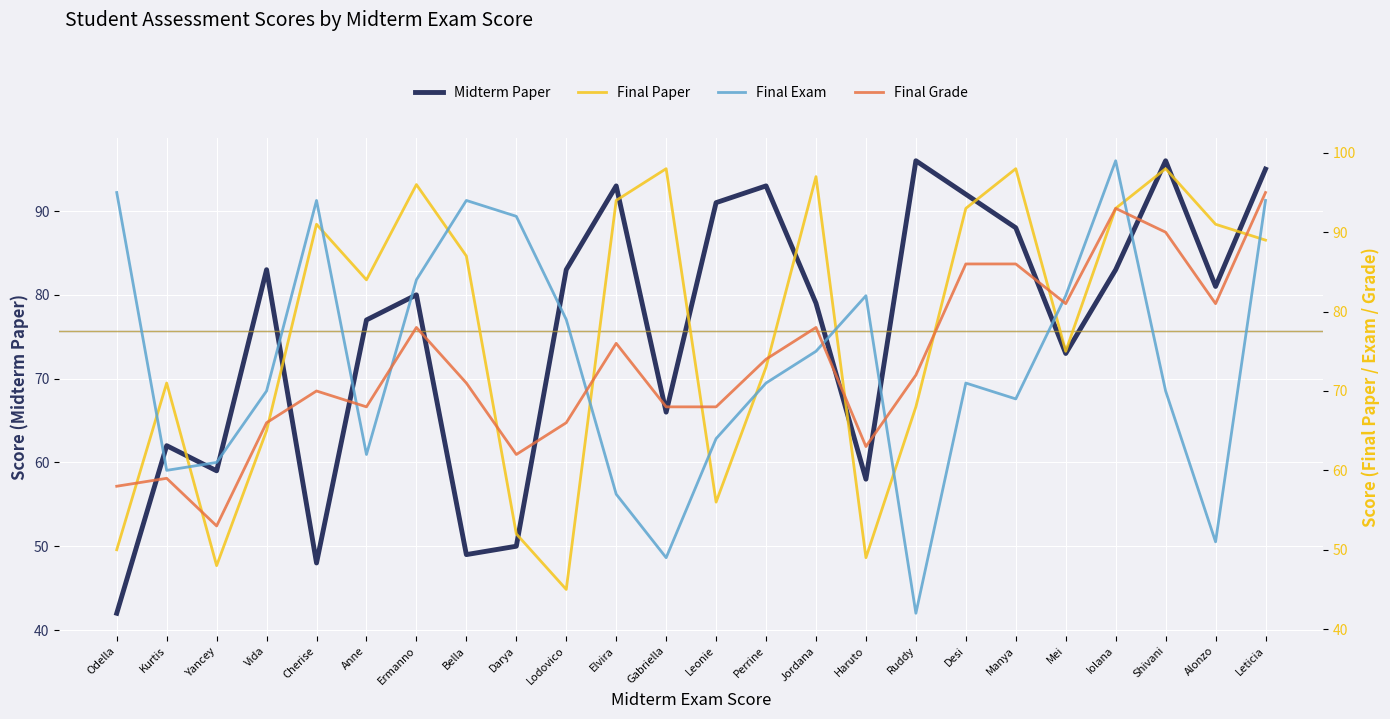

Reading right to left, transcribe all the data shown in this chart.

Midterm Paper: 95	81	96	83	73	88	92	96	58	79	93	91	66	93	83	50	49	80	77	48	83	59	62	42
Final Paper: 89	91	98	93	75	98	93	68	49	97	73	56	98	94	45	52	87	96	84	91	65	48	71	50
Final Exam: 94	51	70	99	82	69	71	42	82	75	71	64	49	57	79	92	94	84	62	94	70	61	60	95
Final Grade: 95	81	90	93	81	86	86	72	63	78	74	68	68	76	66	62	71	78	68	70	66	53	59	58